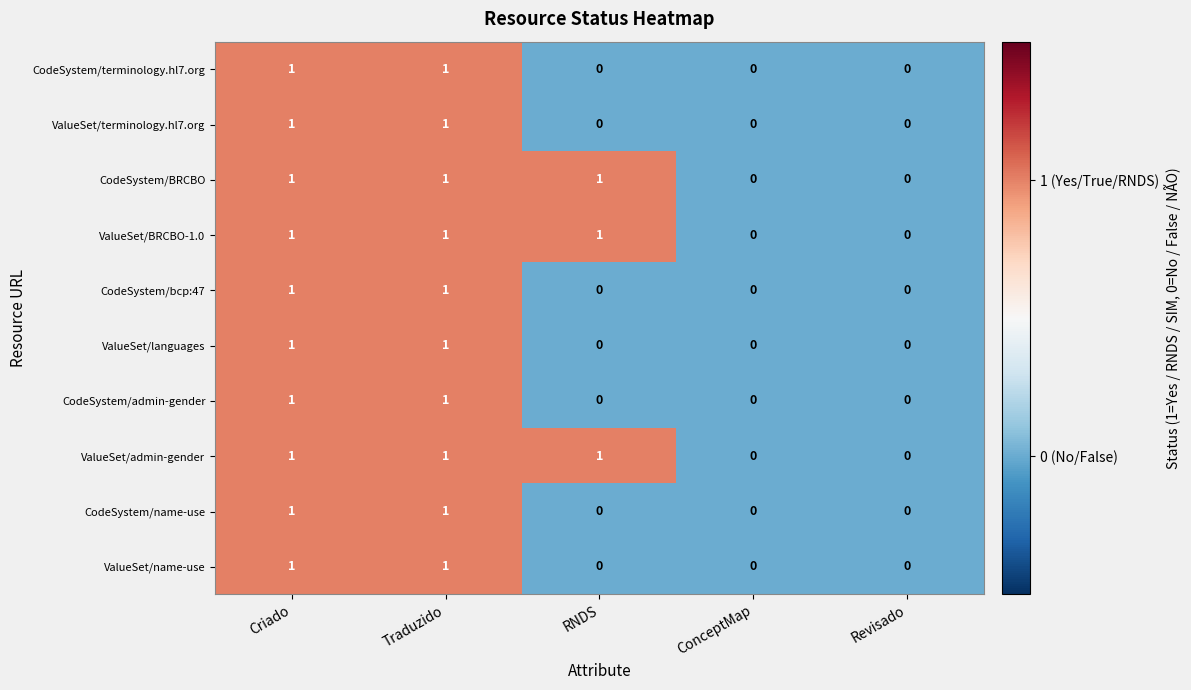

How many values in ValueSet/terminology.hl7.org are above zero?

2